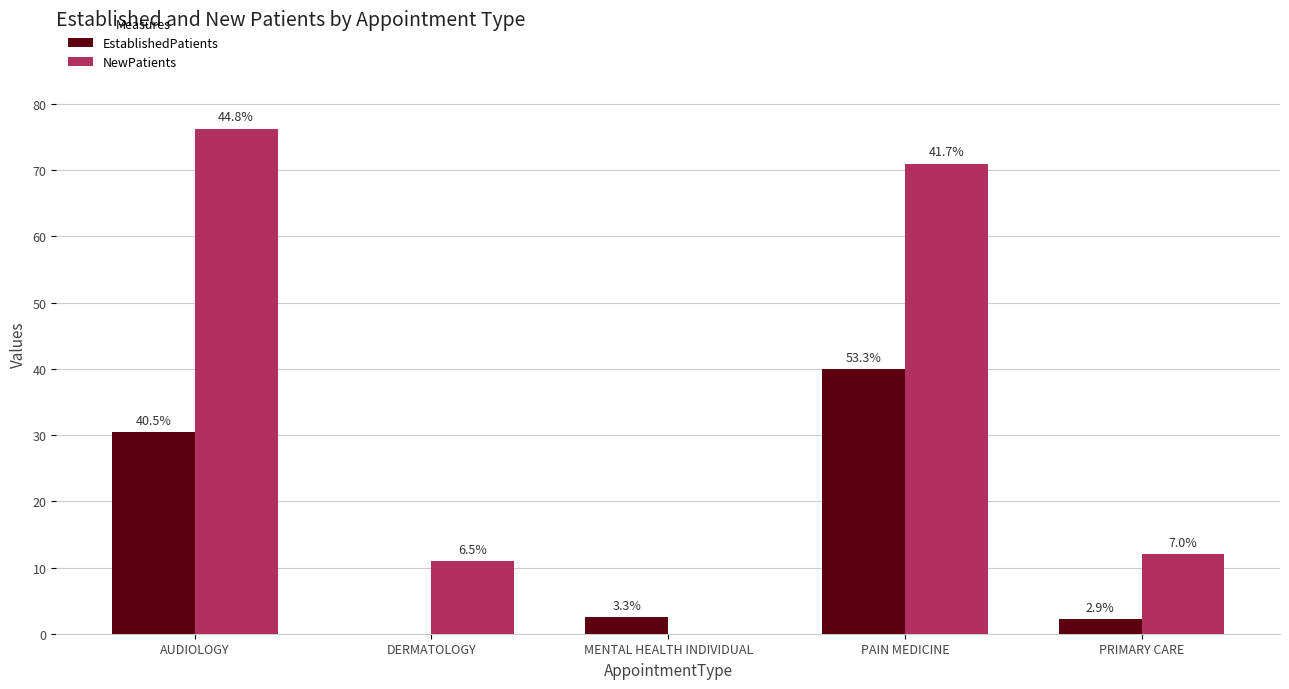

At PRIMARY CARE, list the series in order from smallest to largest.

EstablishedPatients, NewPatients